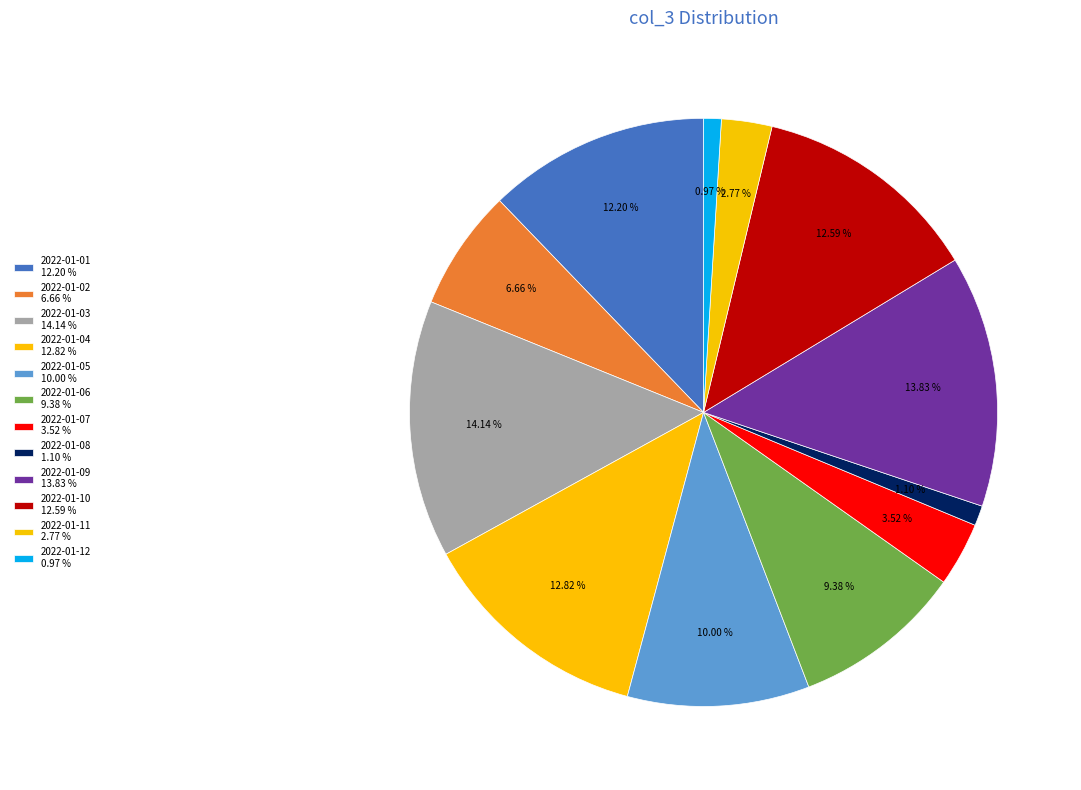

To the nearest percent, what percentage of the pie is 2022-01-07?

4%